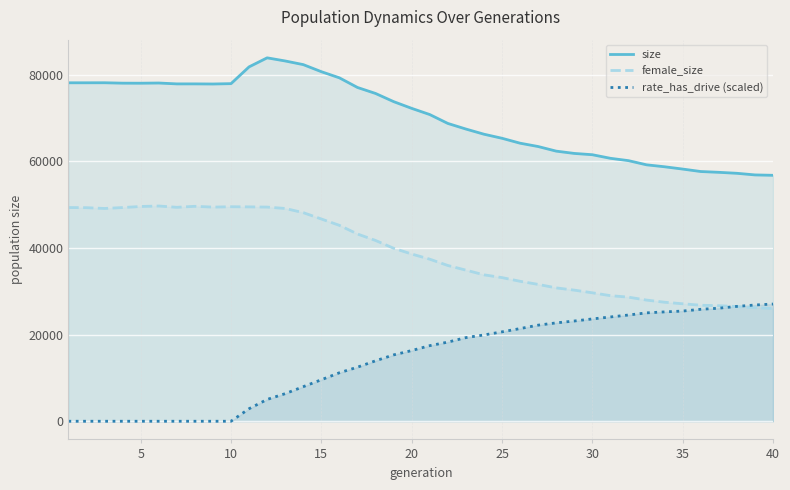

Does the chart display data point markers on the line(s)?

No